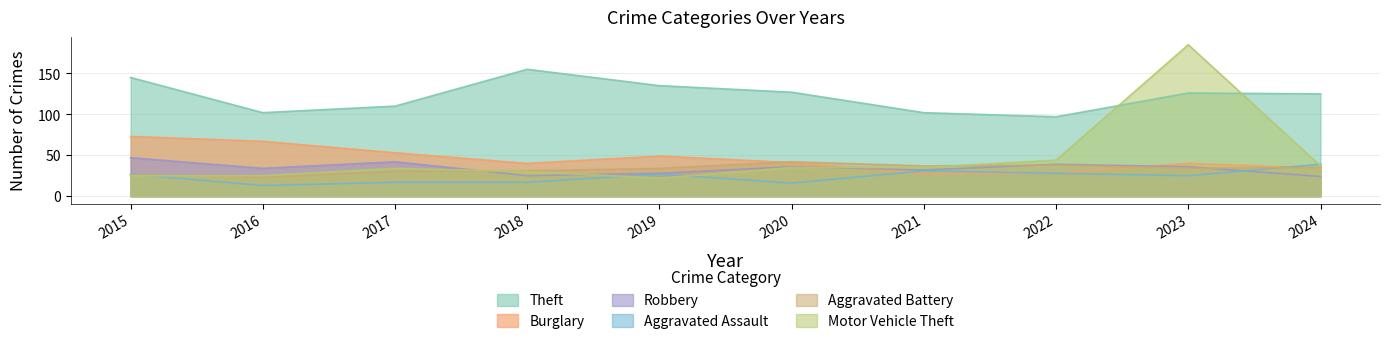

At how many categories does at least one series exceed 82?

10